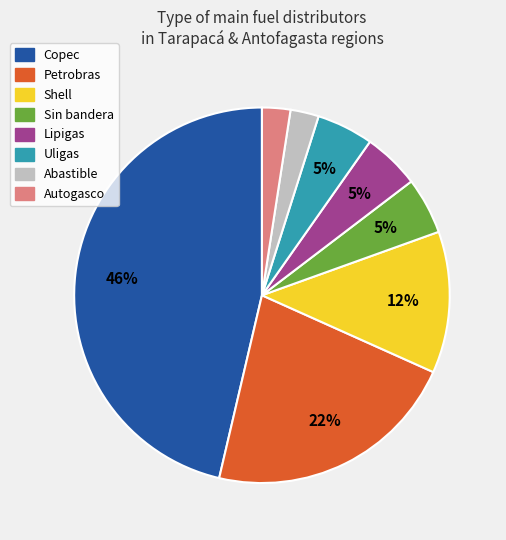

Which has a higher value, Shell or Copec?

Copec